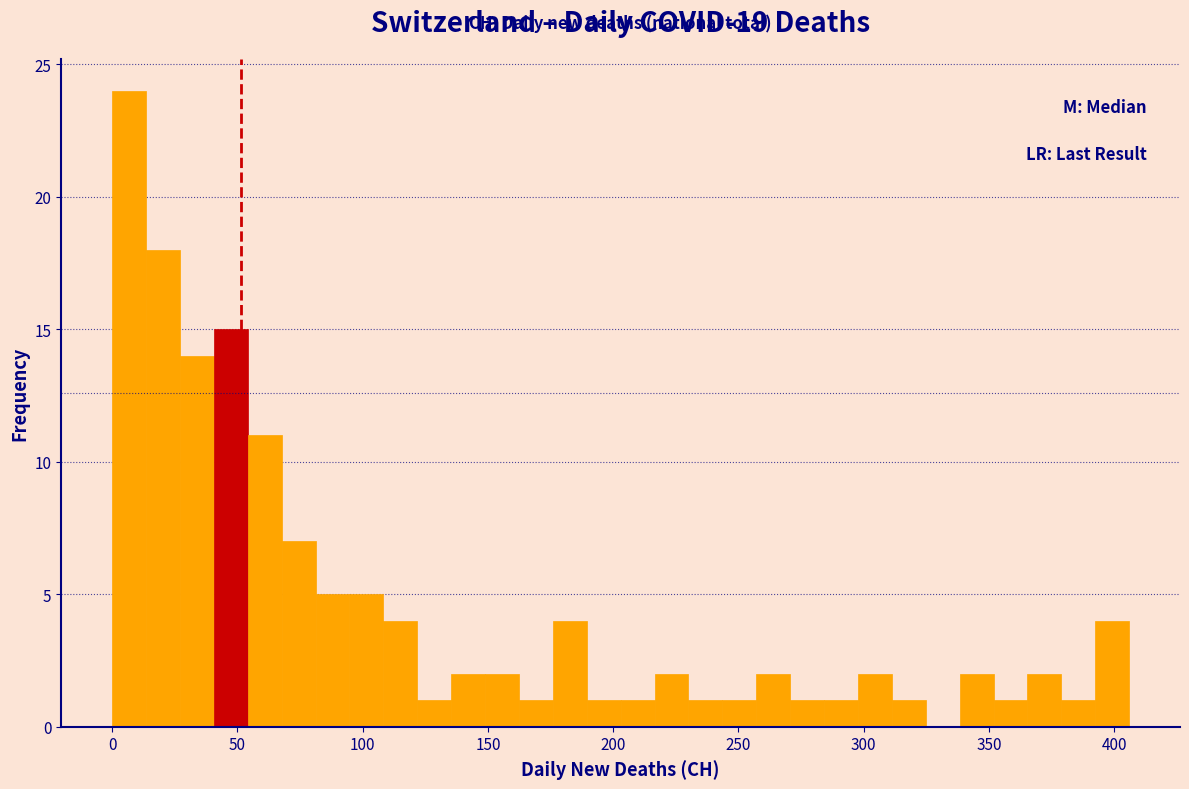

Read against the x-axis, roughly where is the centre of the tallest bar?

5